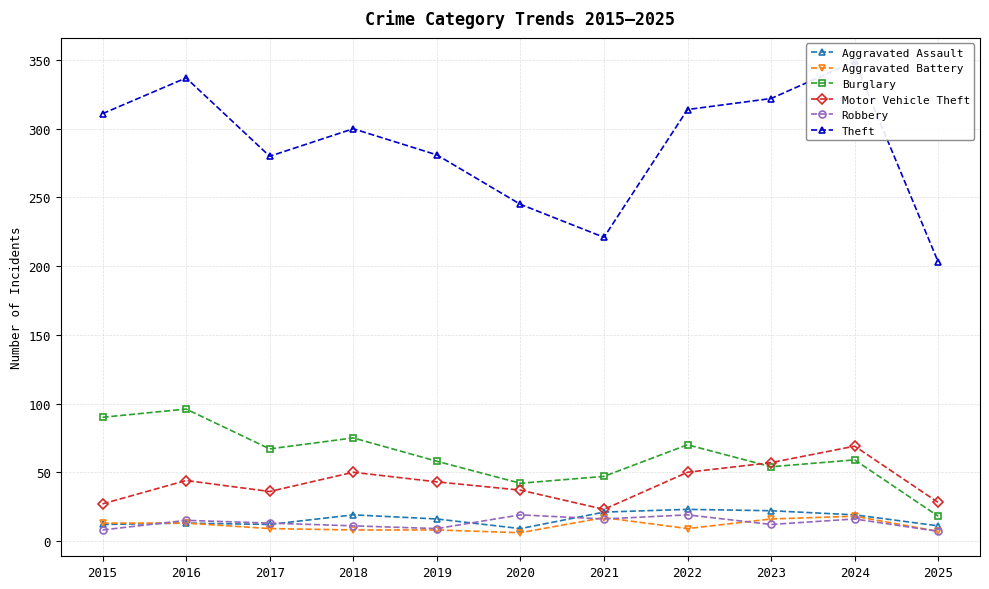

At which label is Aggravated Battery closest to 12?

2015